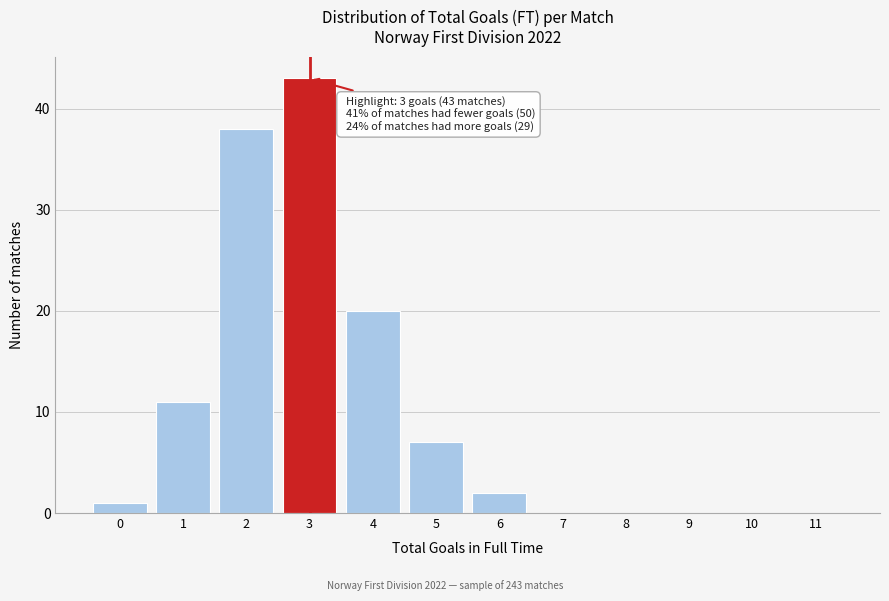

Reading right to left, what are all the values shown in this chart?

11=0	10=0	9=0	8=0	7=0	6=2	5=7	4=20	3=43	2=38	1=11	0=1